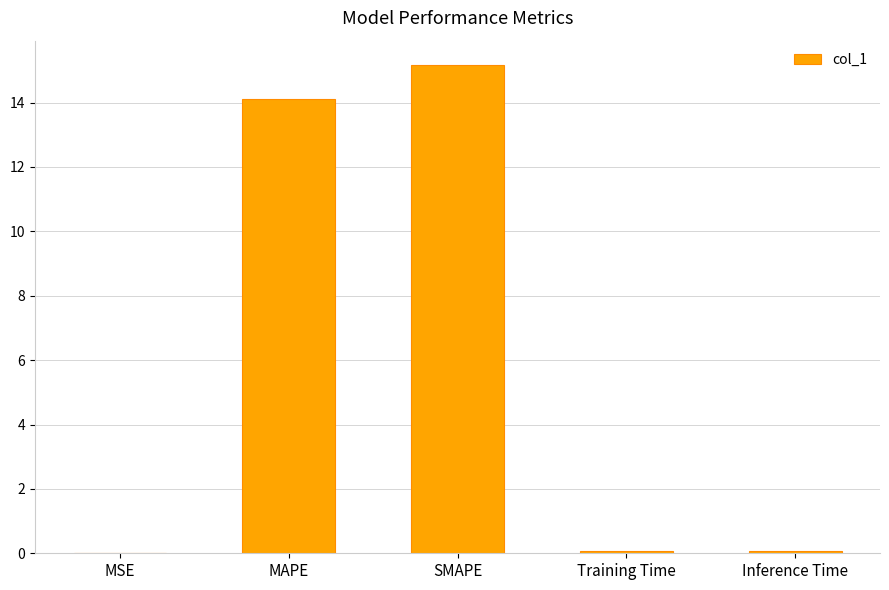

The value at SMAPE is 15.2. True or false?

True